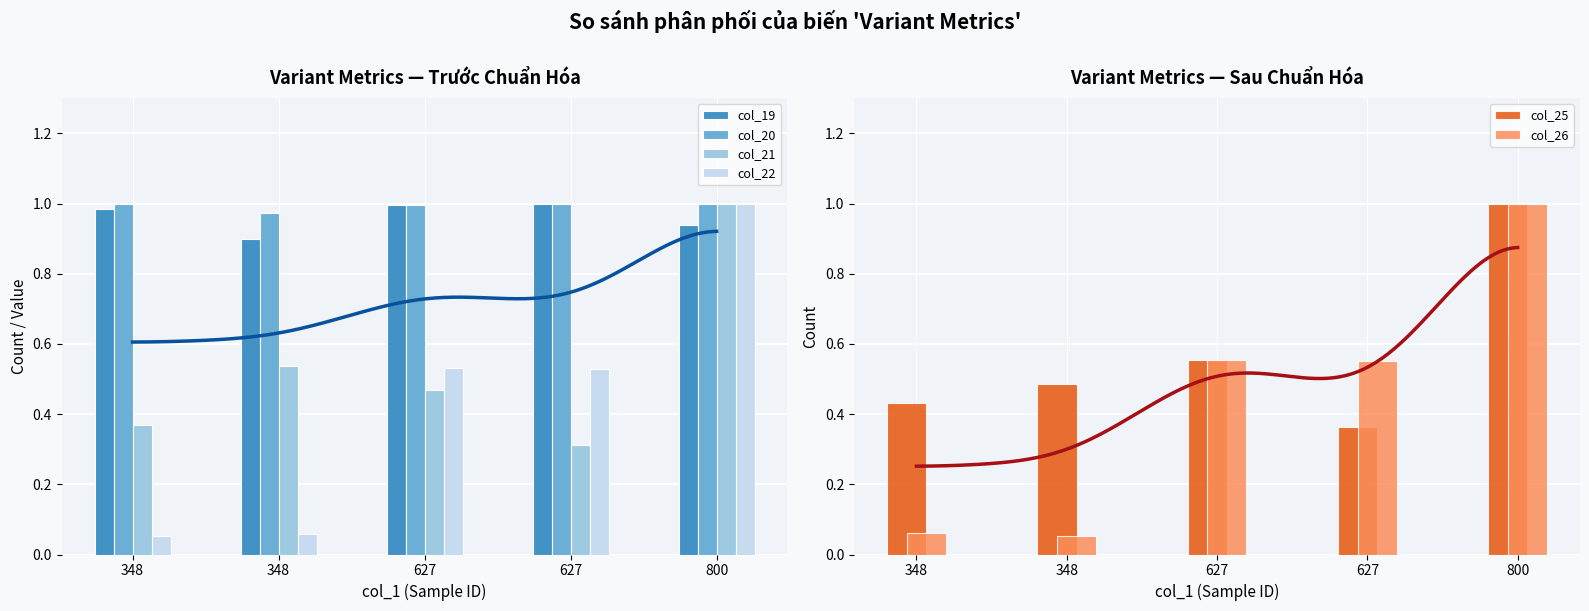

What is the average value of the col_20 series?

1.0